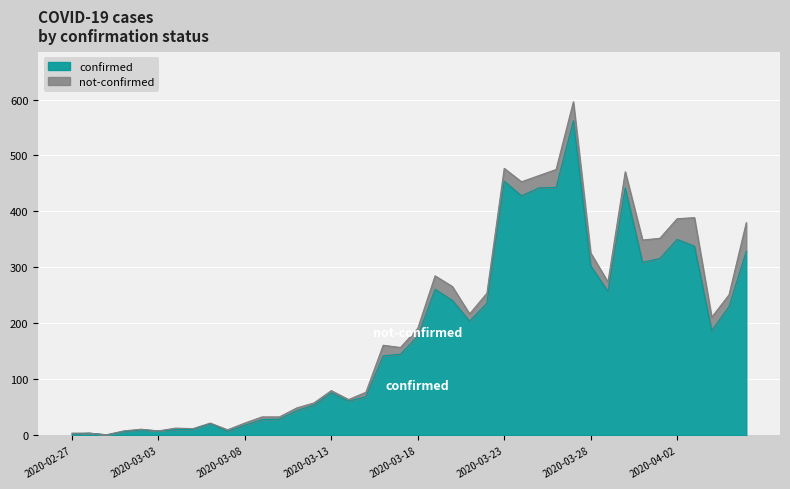

Does the chart display data point markers on the line(s)?

No